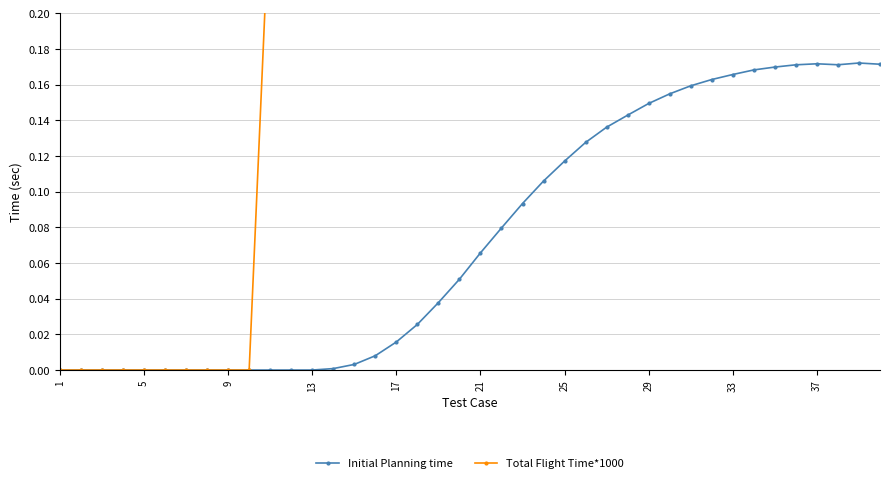

The value of Initial Planning time at 13 is 0.0. True or false?

True